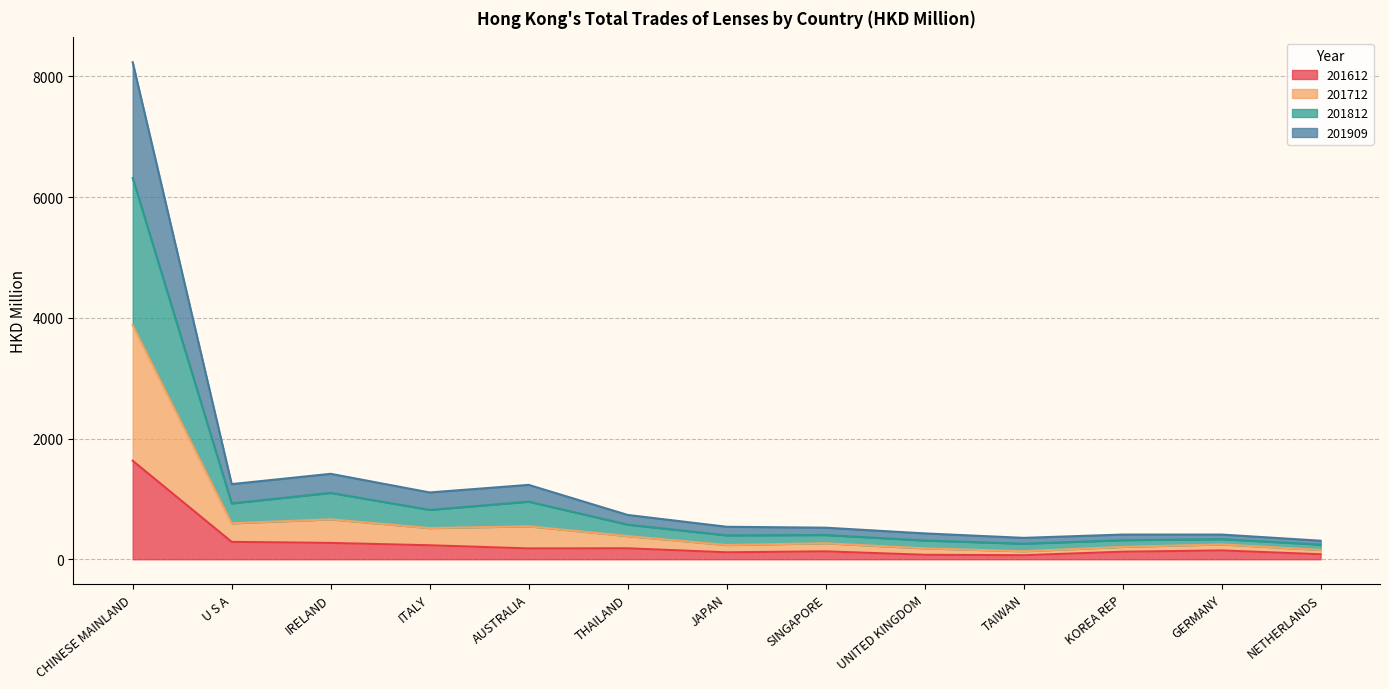

Which series has the widest spread of values?

201812